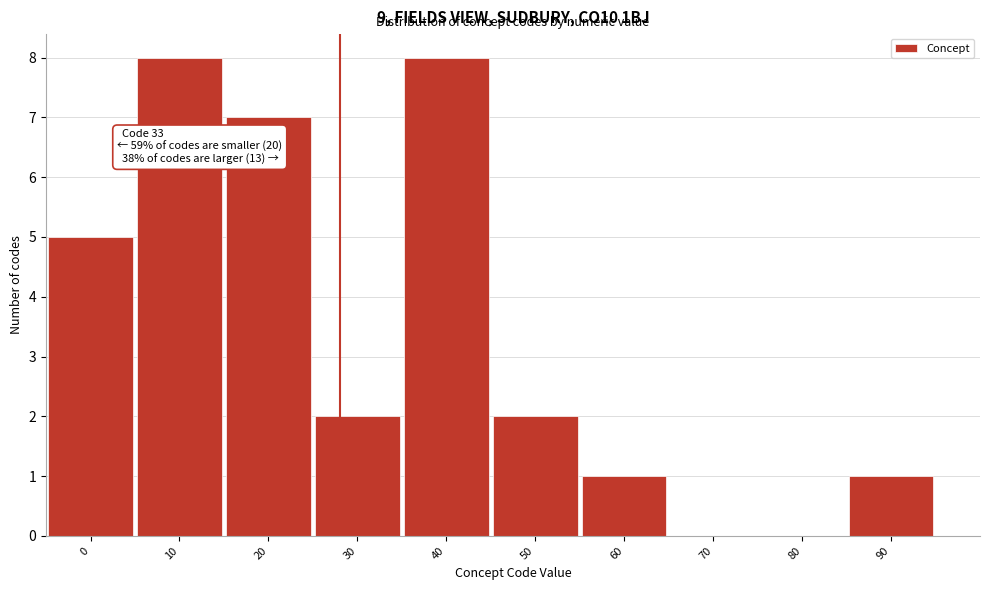

Reading left to right, transcribe all the data shown in this chart.

0=5	10=8	20=7	30=2	40=8	50=2	60=1	70=0	80=0	90=1